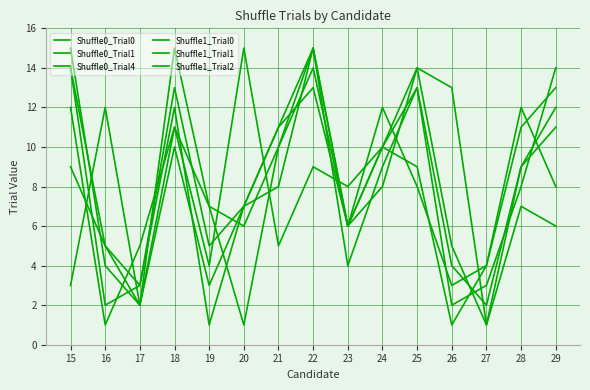

How many lines are shown in the chart?

6